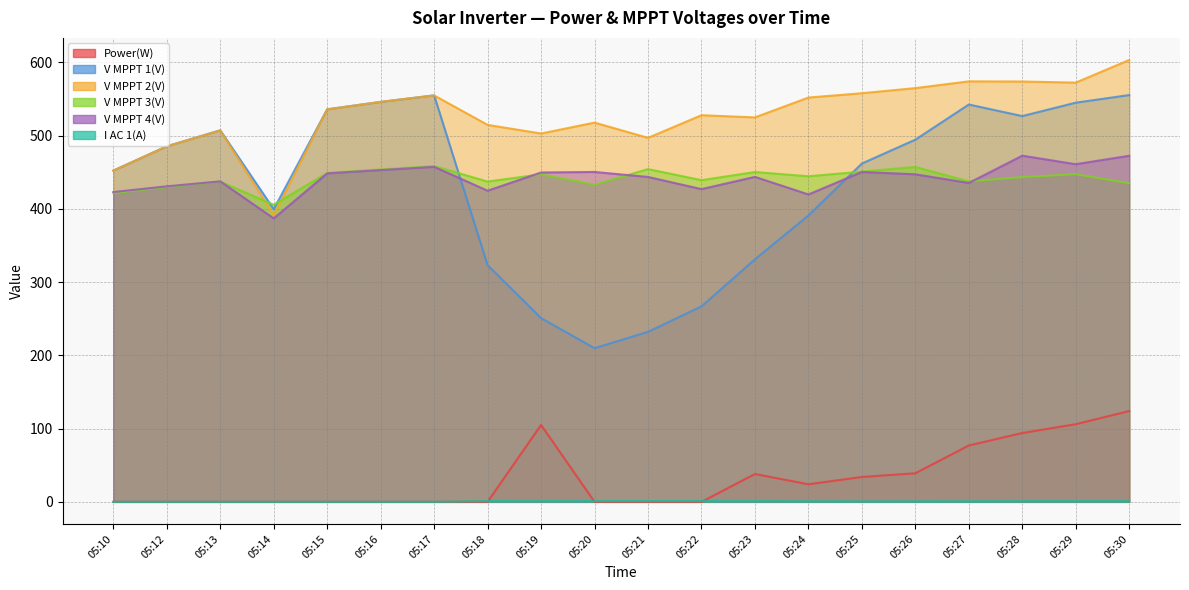

The V MPPT 3(V) series shows 454.3 at 05:21. True or false?

True